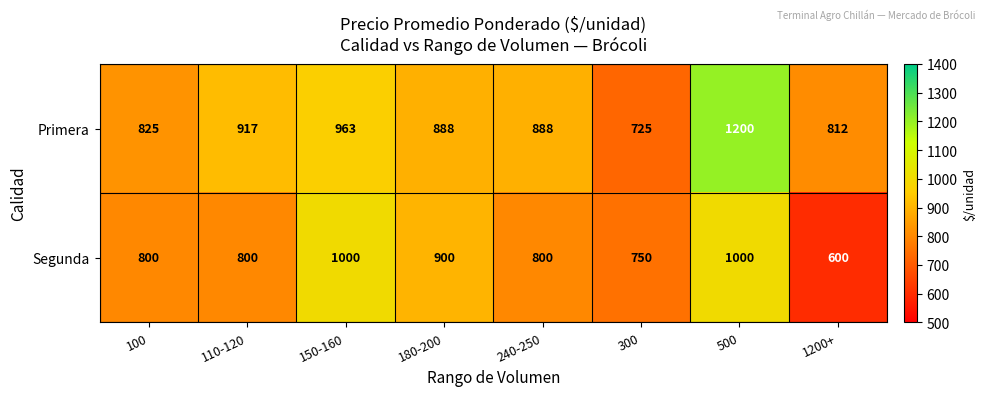

What is the sum of all Primera values?

7218